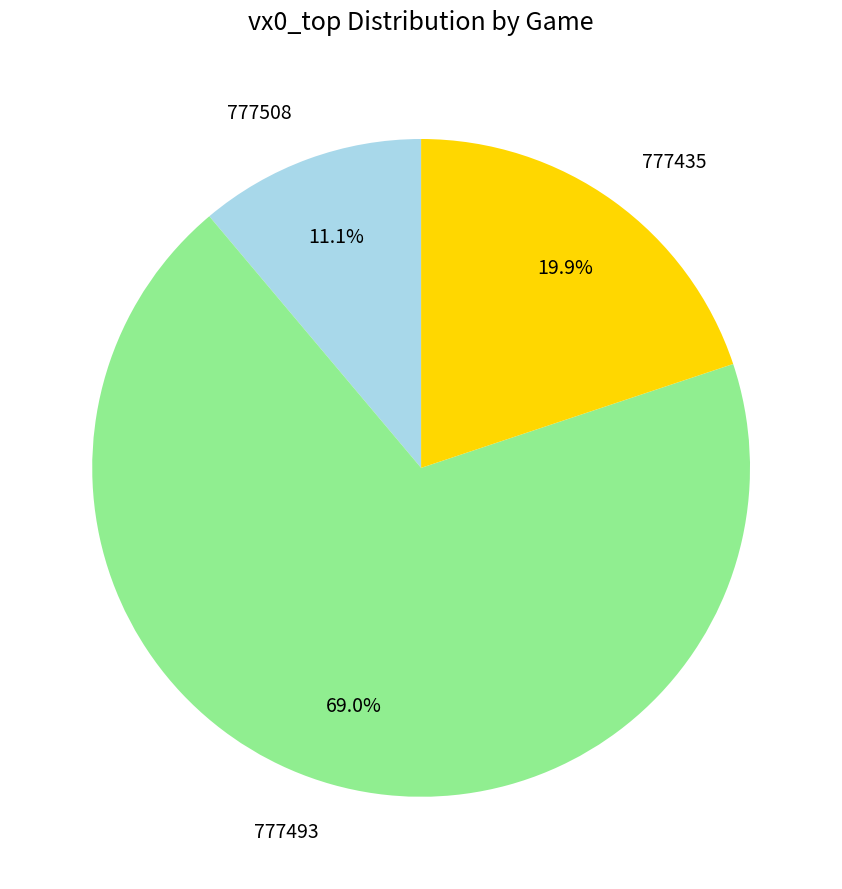

What is the ratio of the value at 777435 to the value at 777508?

1.8